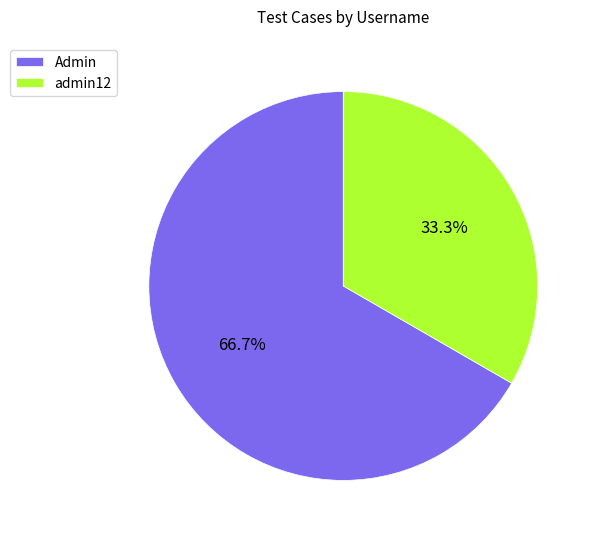

What percentage is the admin12 slice, to the nearest percent?

33%